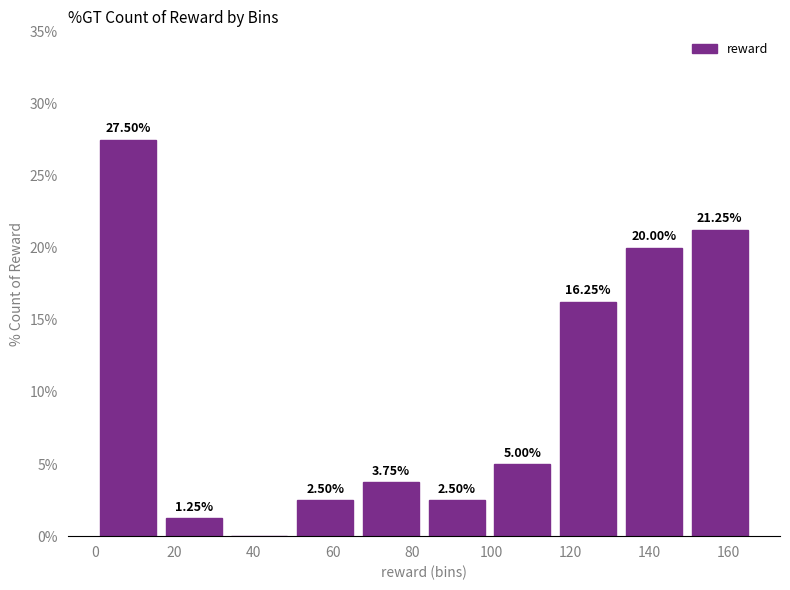

Over which range of the x-axis is the bar tallest?

0.0 to 16.6